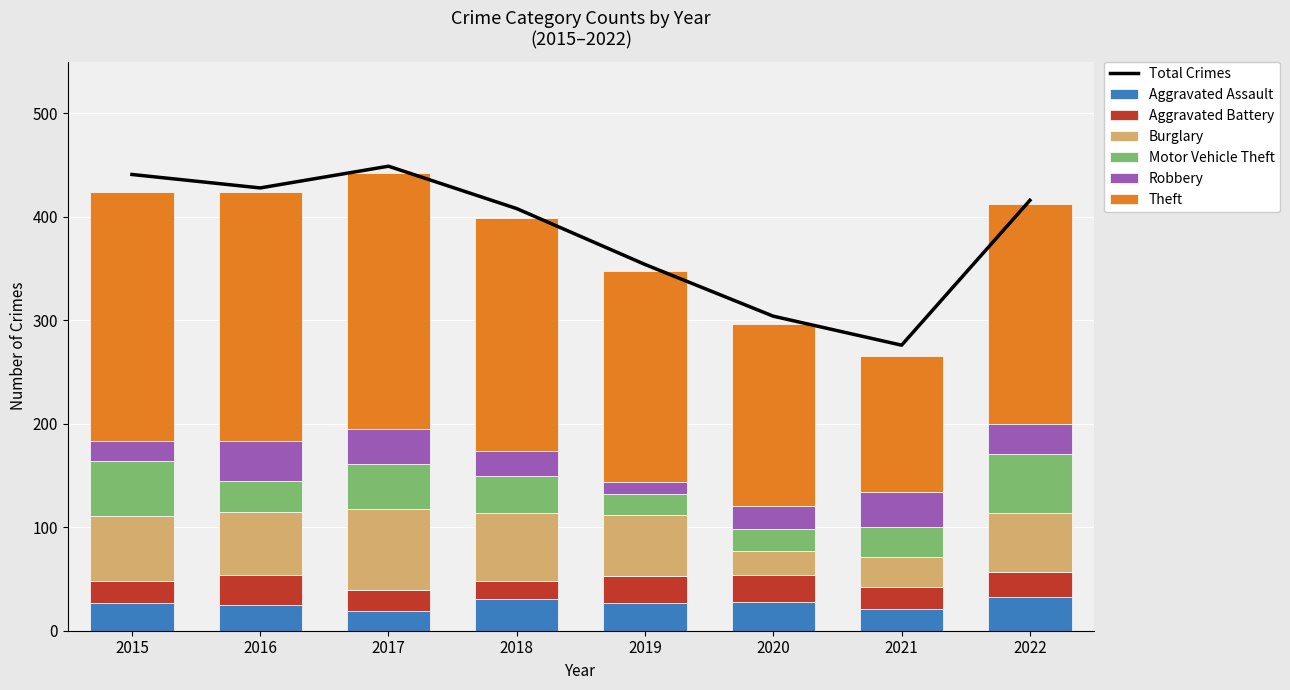

Which category has the lowest value across all series?

2019